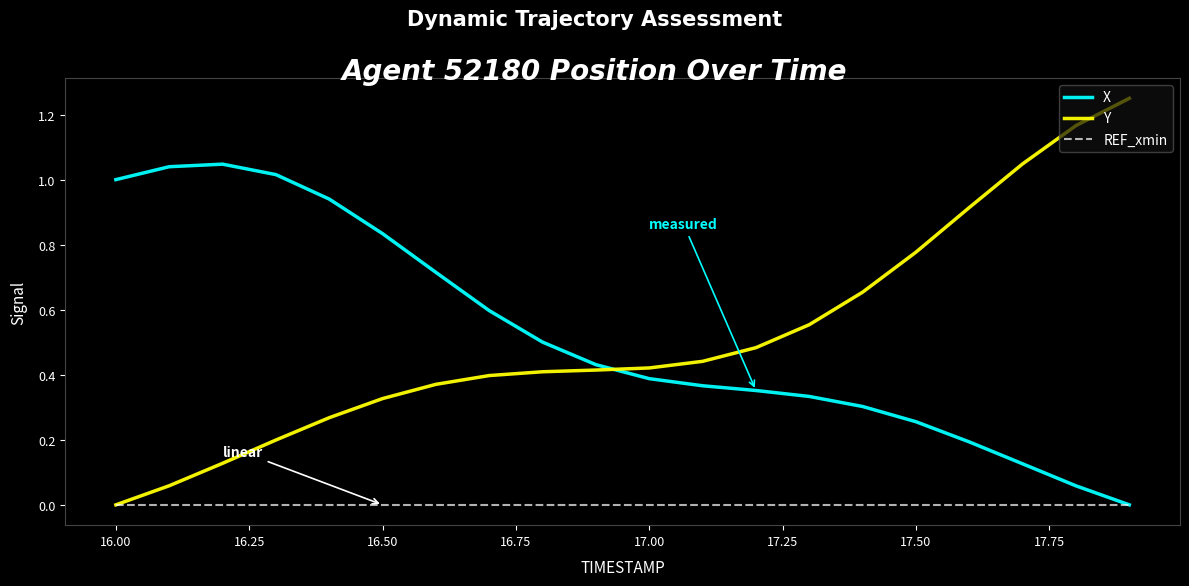

Which series has the widest spread of values?

Y